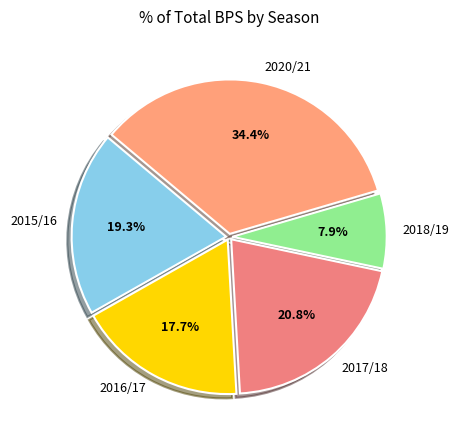

To the nearest percent, what is the combined percentage of 2018/19 and 2017/18?

29%